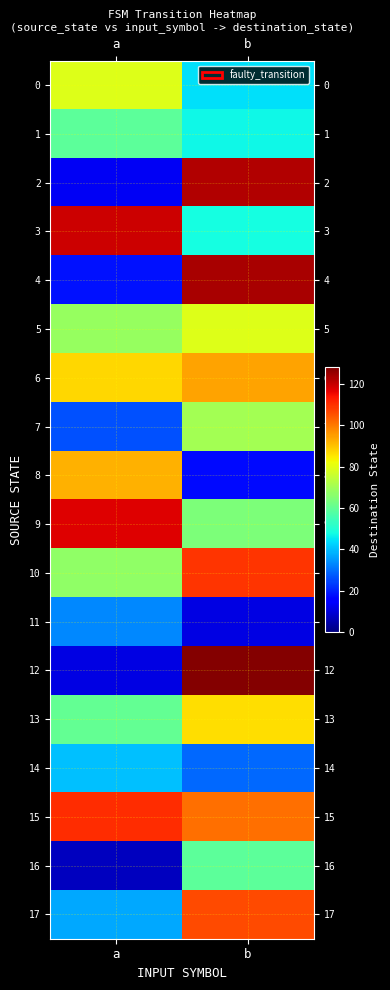

Reading right to left, what are all the values shown in this chart?

0: b=44	a=79
1: b=47	a=59
2: b=122	a=13
3: b=48	a=119
4: b=123	a=18
5: b=79	a=68
6: b=94	a=87
7: b=70	a=26
8: b=17	a=92
9: b=64	a=117
10: b=109	a=67
11: b=11	a=33
12: b=127	a=11
13: b=86	a=60
14: b=29	a=40
15: b=101	a=110
16: b=59	a=7
17: b=106	a=37